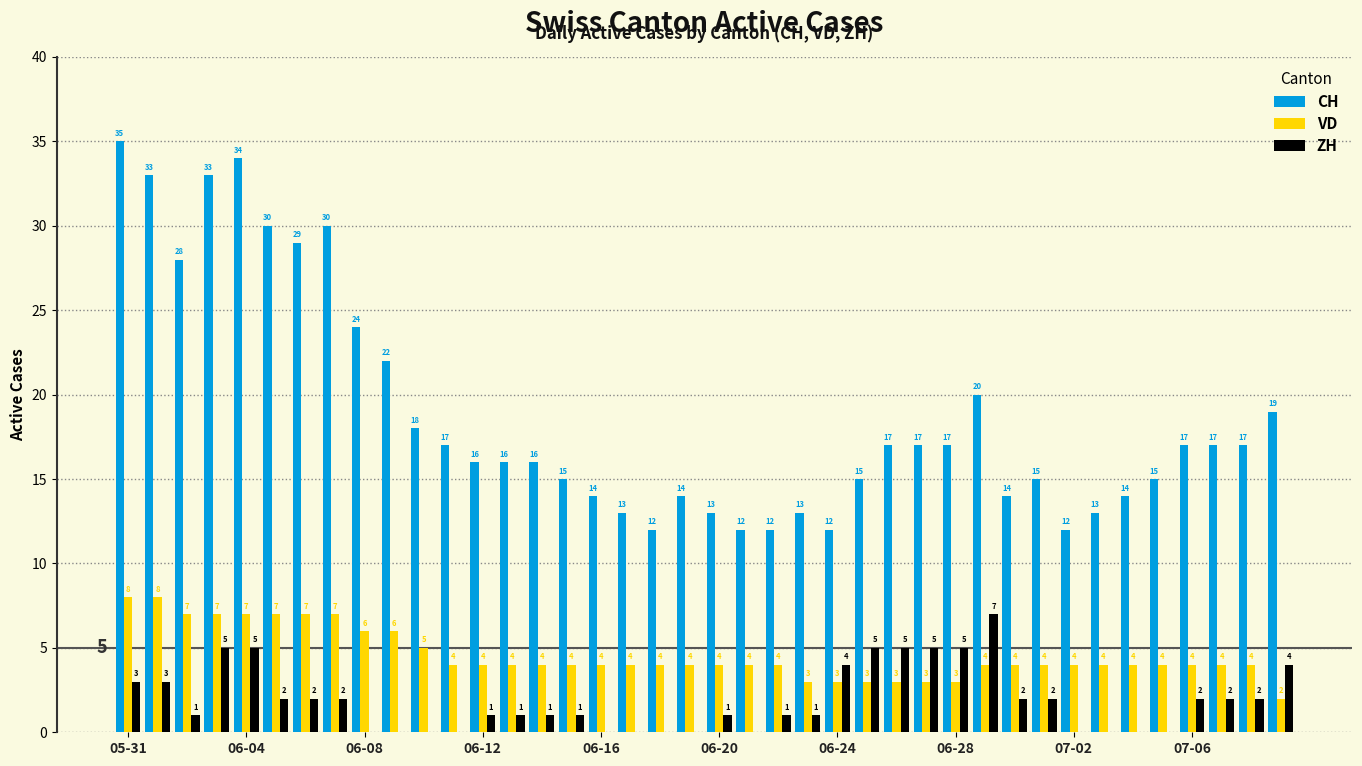

Count the ZH values in the range 0 to 3.

31